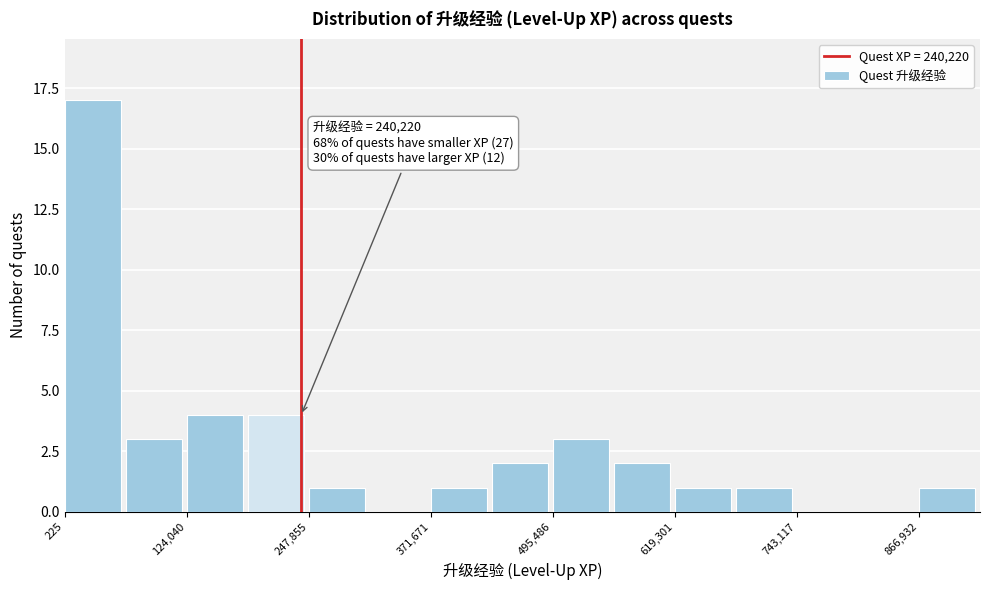

Around what value on the x-axis is the tallest bar? Give the approximate position of its centre, as read against the axis.

20000